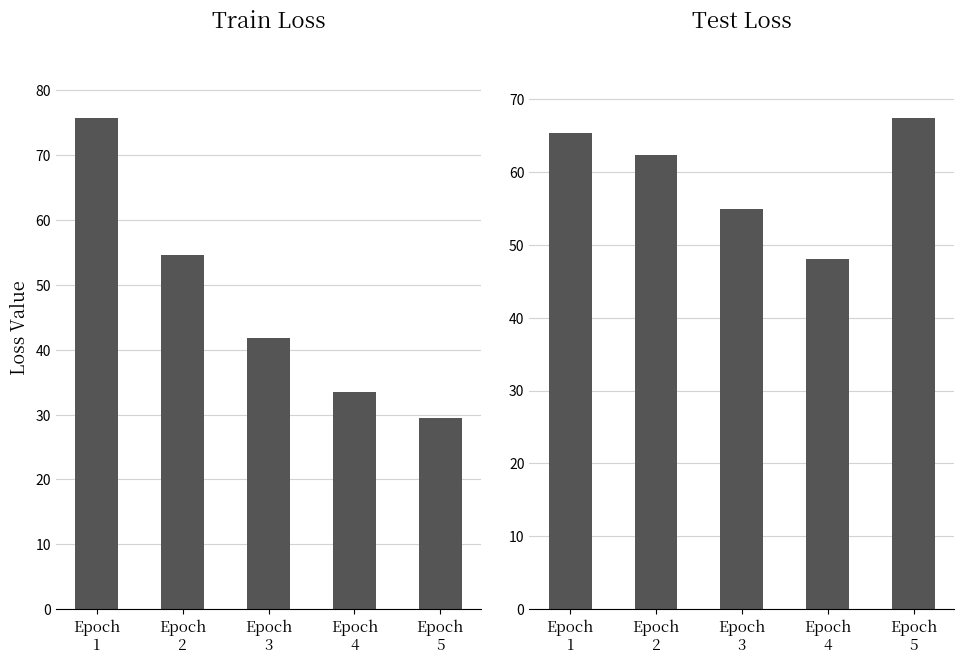

At which category is the sum across all series the highest?

Epoch
1